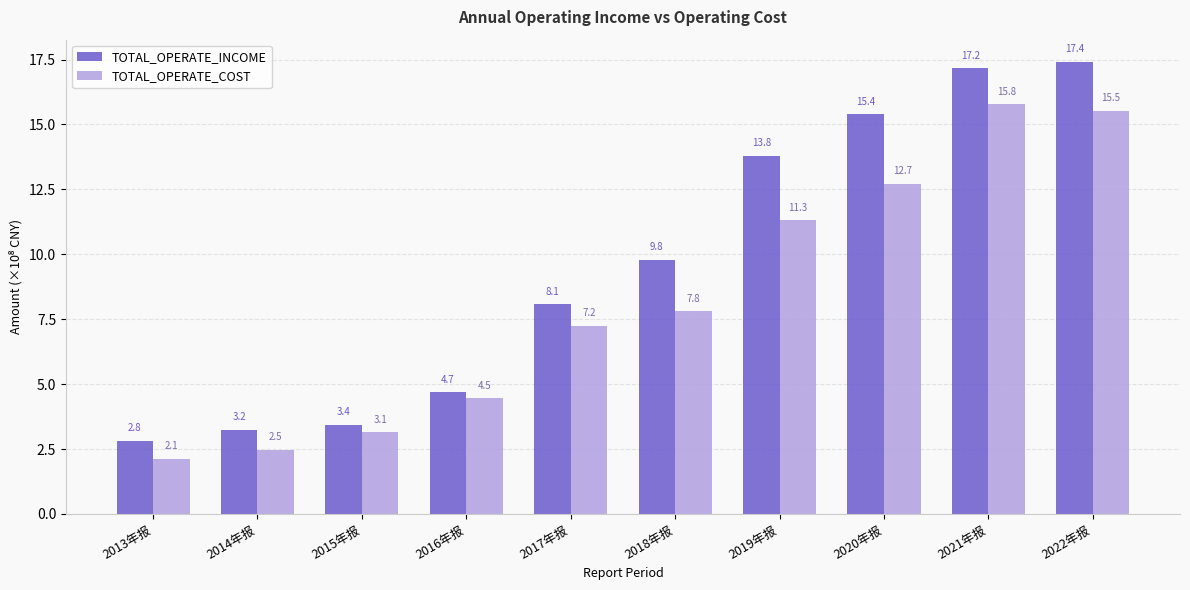

At which label does TOTAL_OPERATE_INCOME reach its minimum?

2013年报